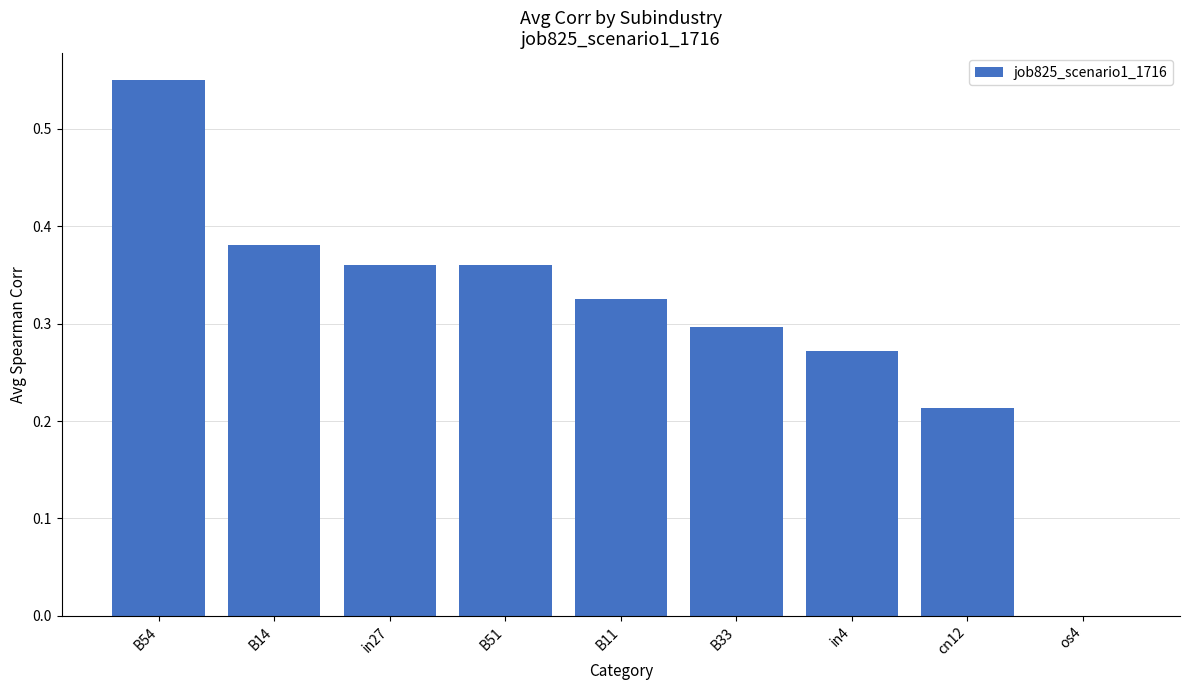

Is it true that the value at B33 is 0.1?

False